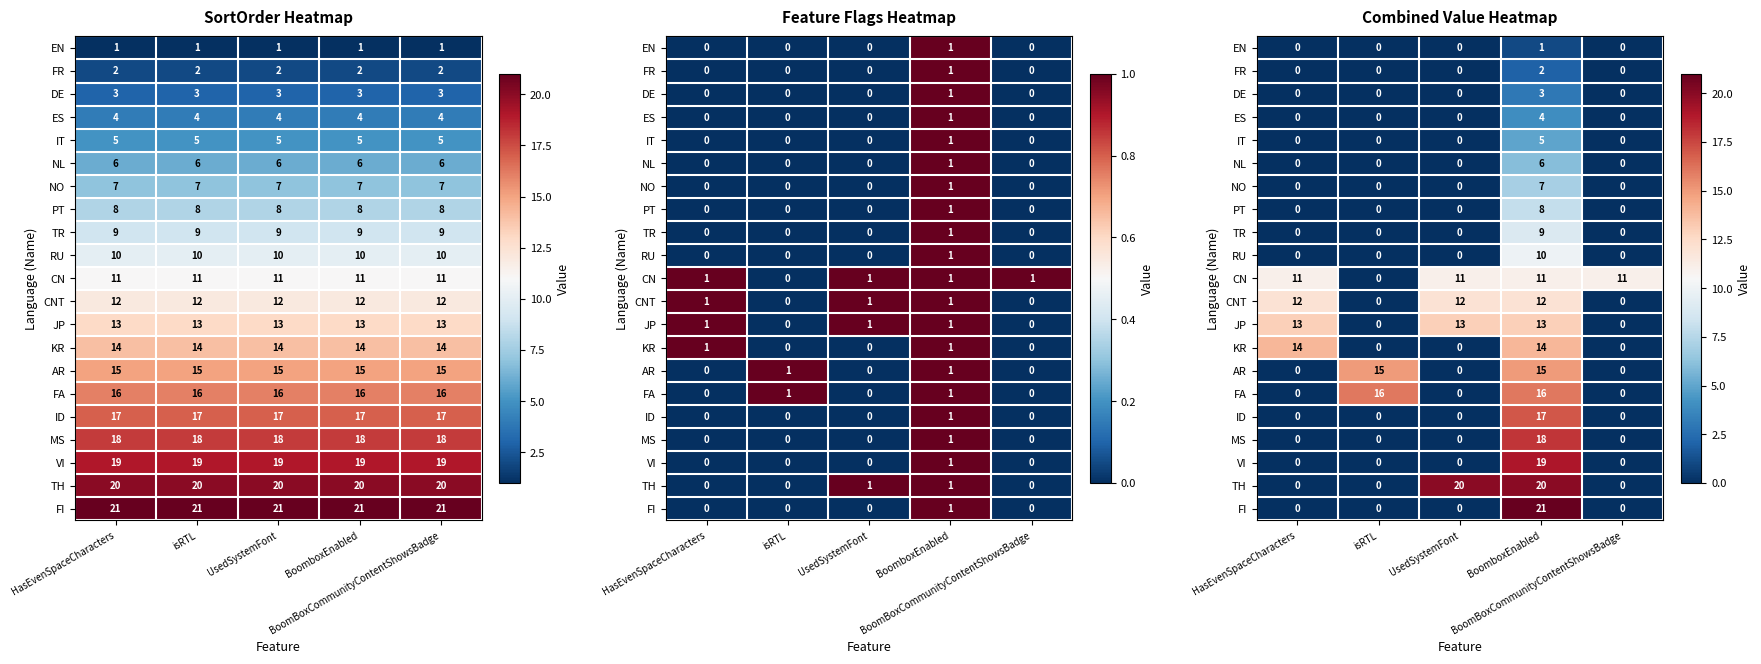

Is it true that FI equals 13 at BoomboxEnabled?

False